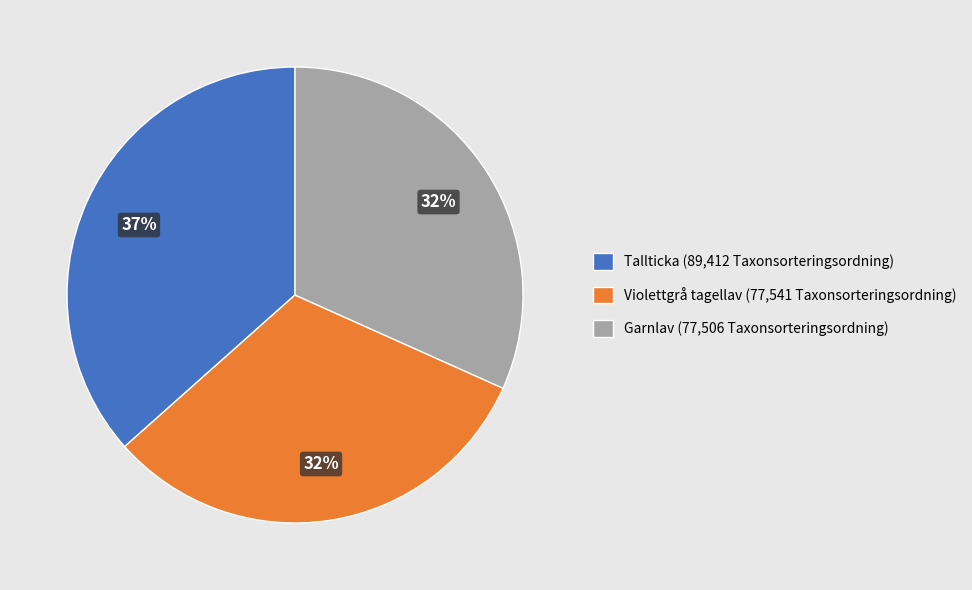

Is it true that Violettgrå tagellav (77,541 Taxonsorteringsordning) is 32% of the pie?

True